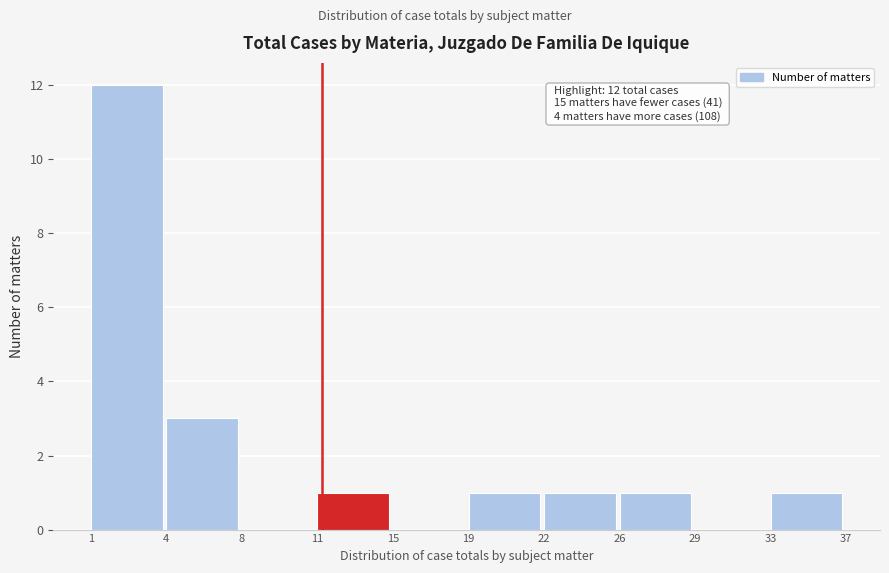

Reading left to right, extract all data points from this chart.

1=12	4=3	8=0	11=1	15=0	19=1	22=1	26=1	29=0	33=1